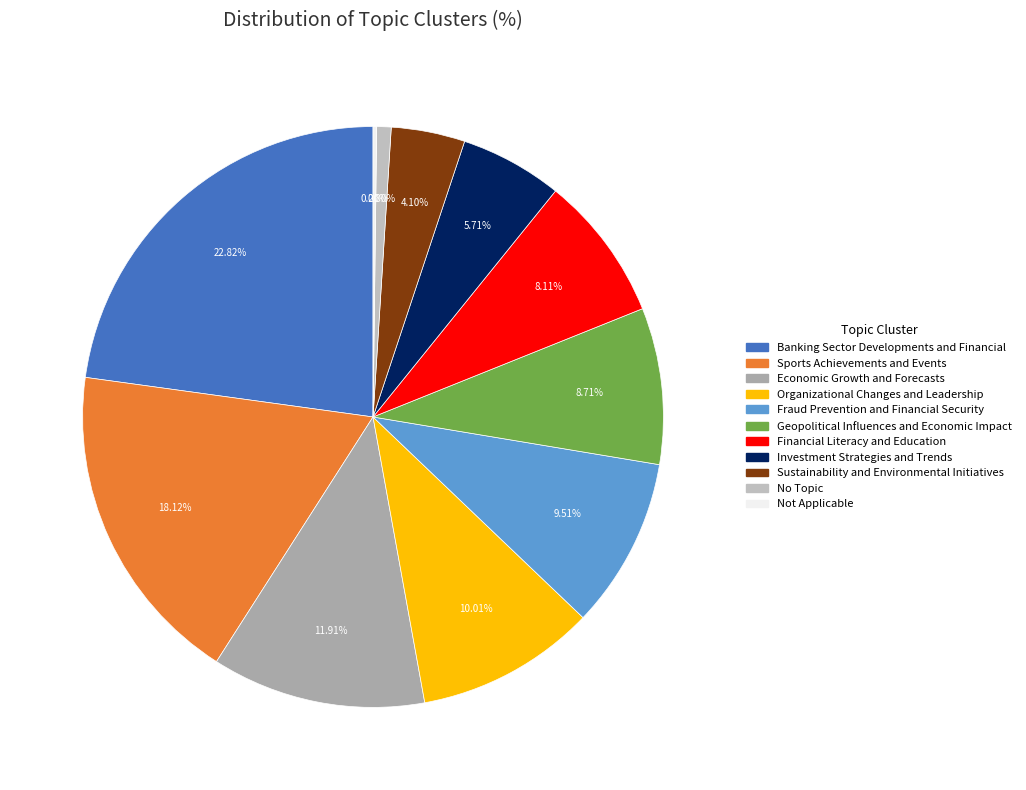

What is the ratio of the value at Investment Strategies and Trends to the value at Economic Growth and Forecasts?

0.5